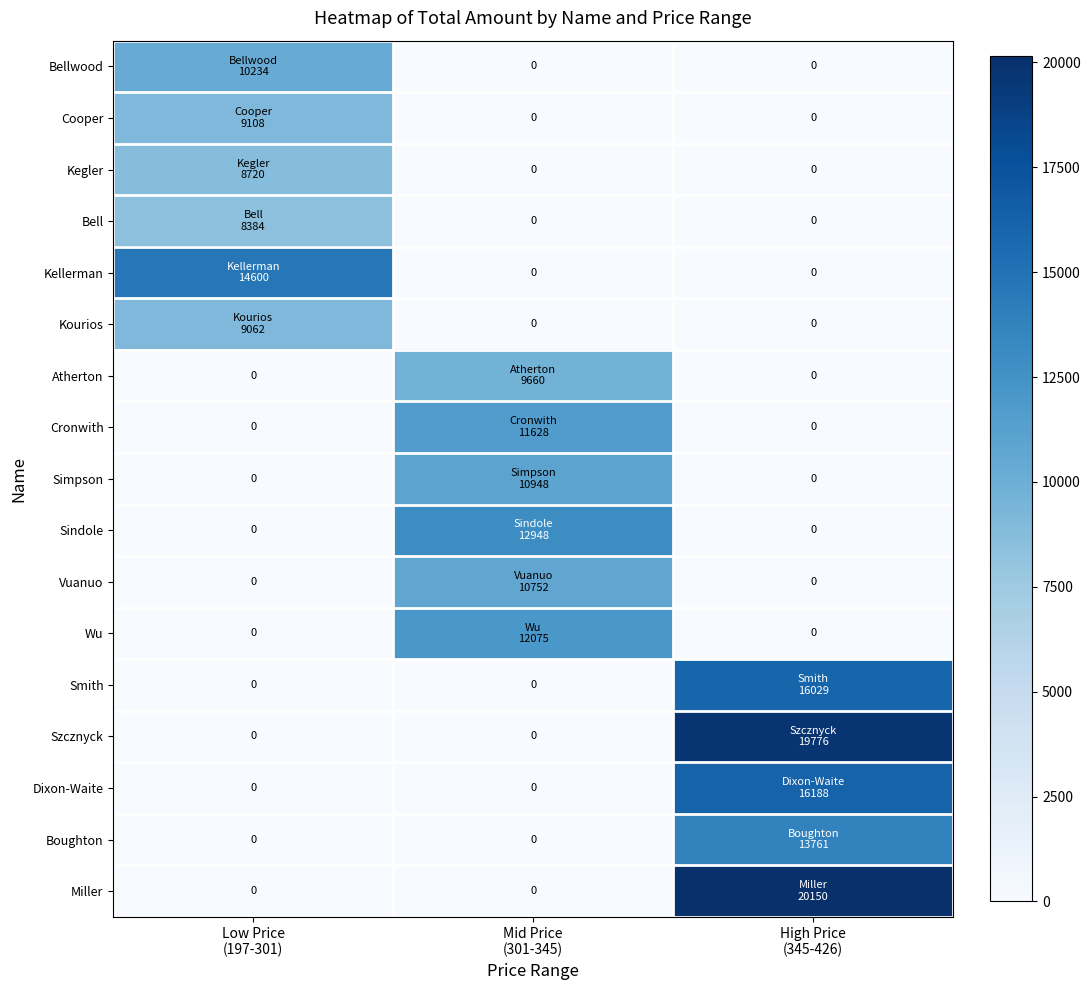

Is the value of Smith at Mid Price (301-345) greater than the value of Wu at High Price (345-426)?

No